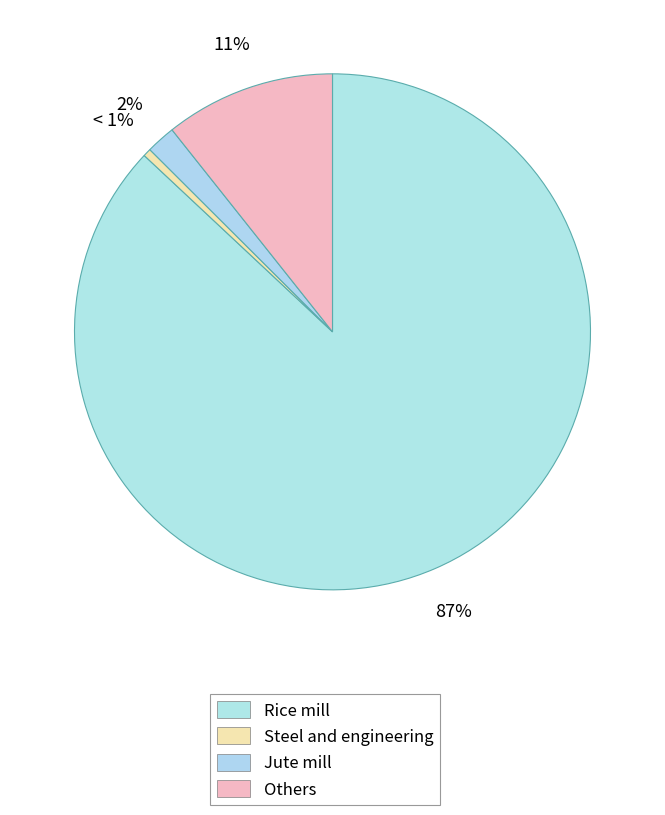

What percentage is the Jute mill slice, to the nearest percent?

2%